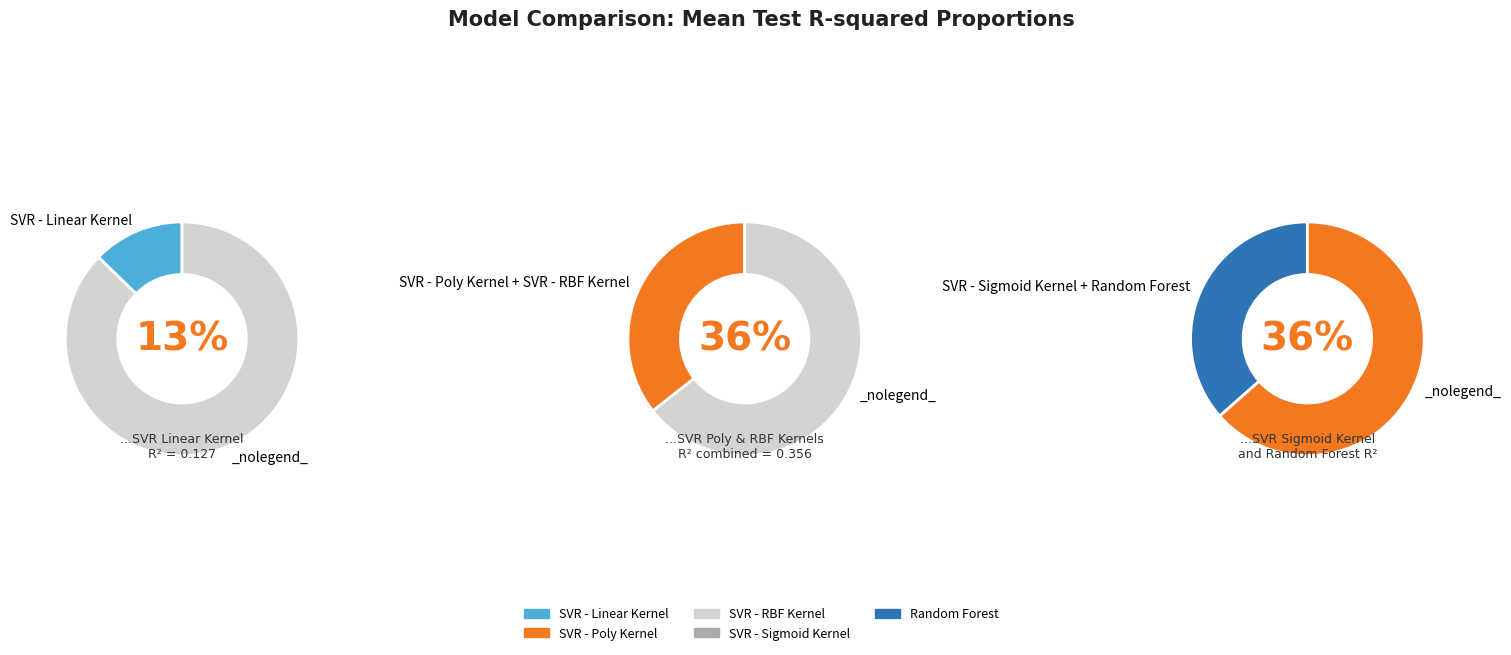

Rank the categories by value from lowest to highest.

SVR - Sigmoid Kernel, SVR - Linear Kernel, SVR - RBF Kernel, SVR - Poly Kernel, Random Forest